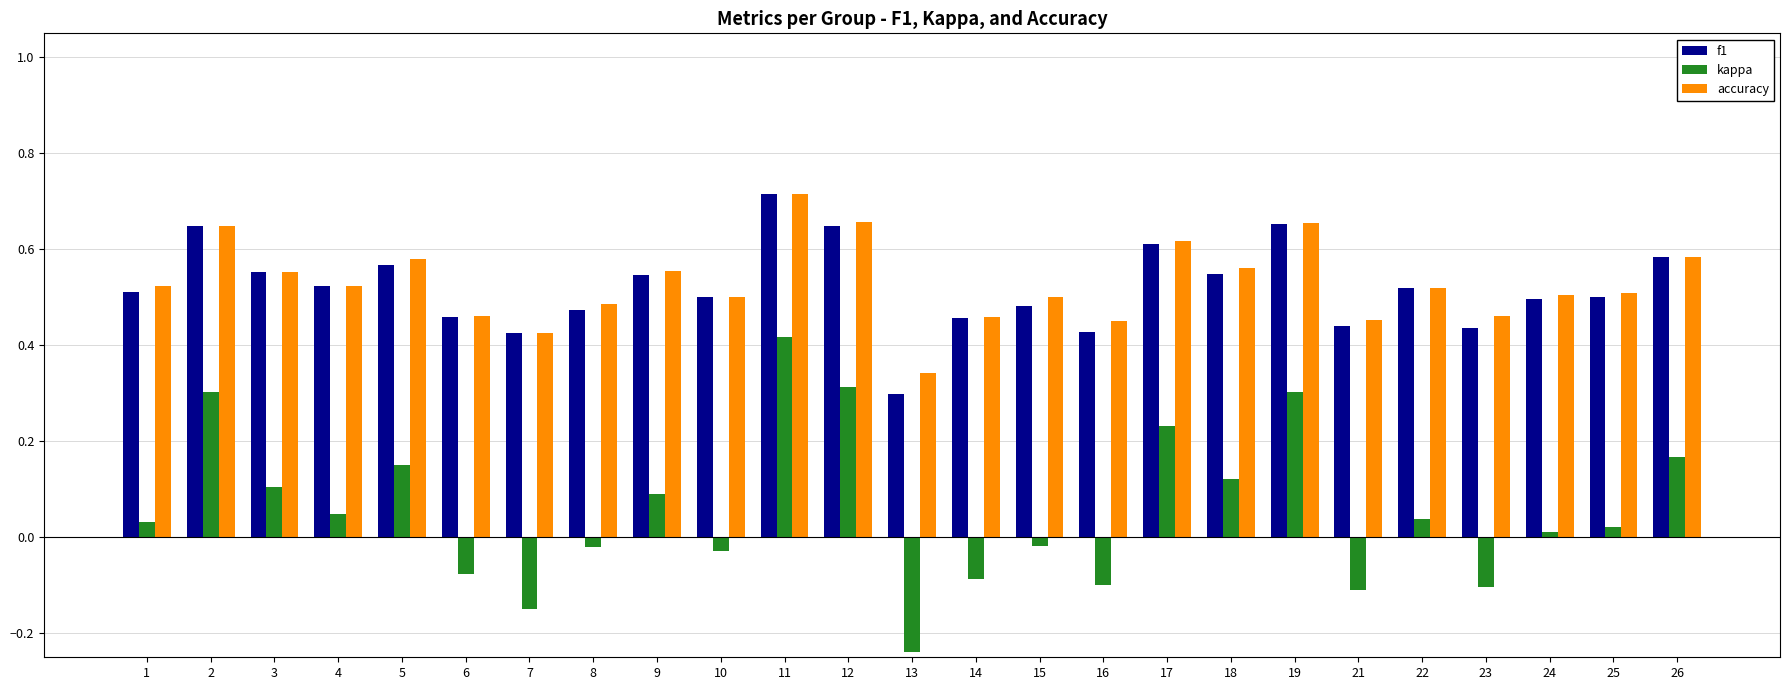

Is it true that kappa equals 0.1 at 4?

False